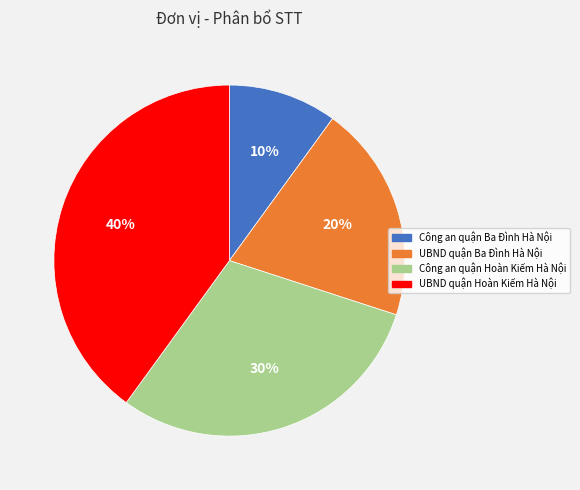

Combined, do UBND quận Ba Đình Hà Nội and Công an quận Ba Đình Hà Nội account for over 50%?

No